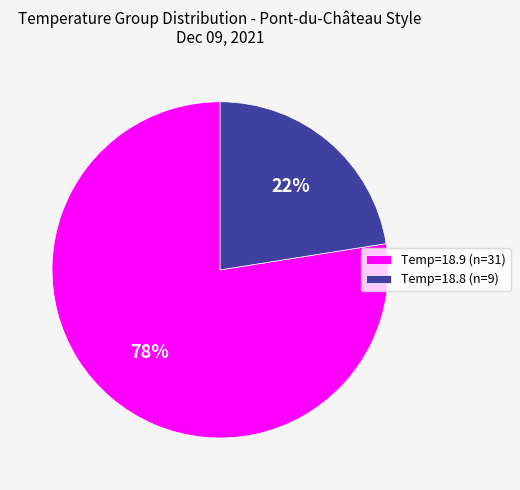

How many segments does this pie chart have?

2